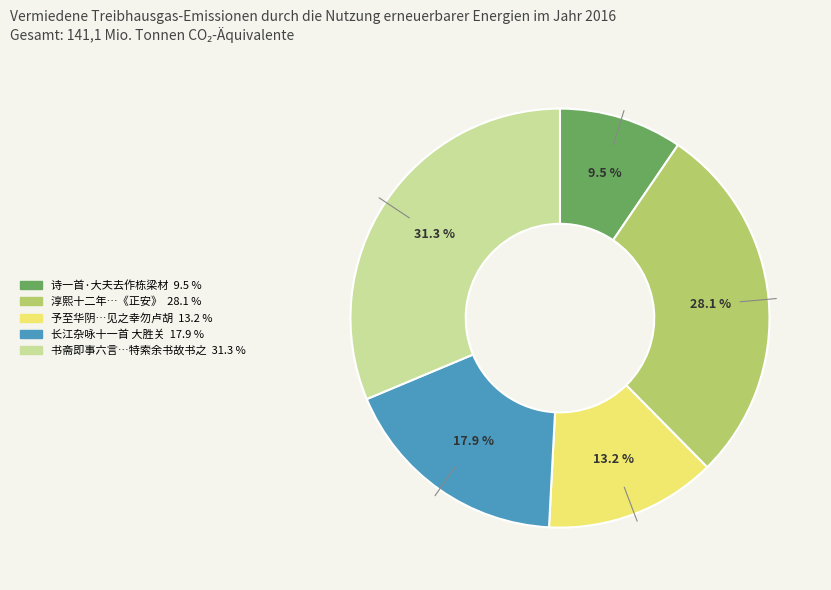

Does any single category account for the majority?

No